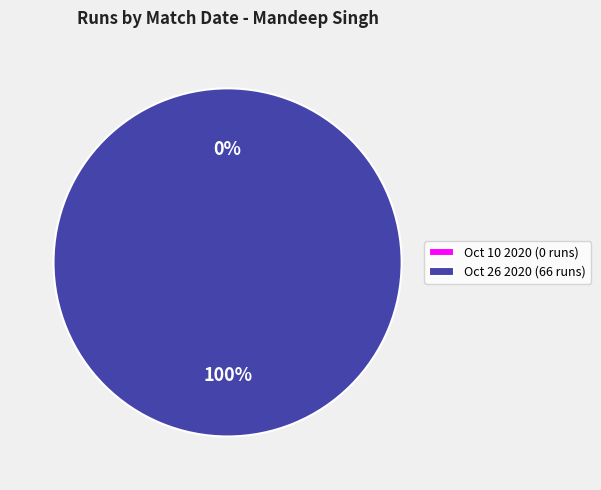

Rank the categories by value from highest to lowest.

Oct 26 2020, Oct 10 2020